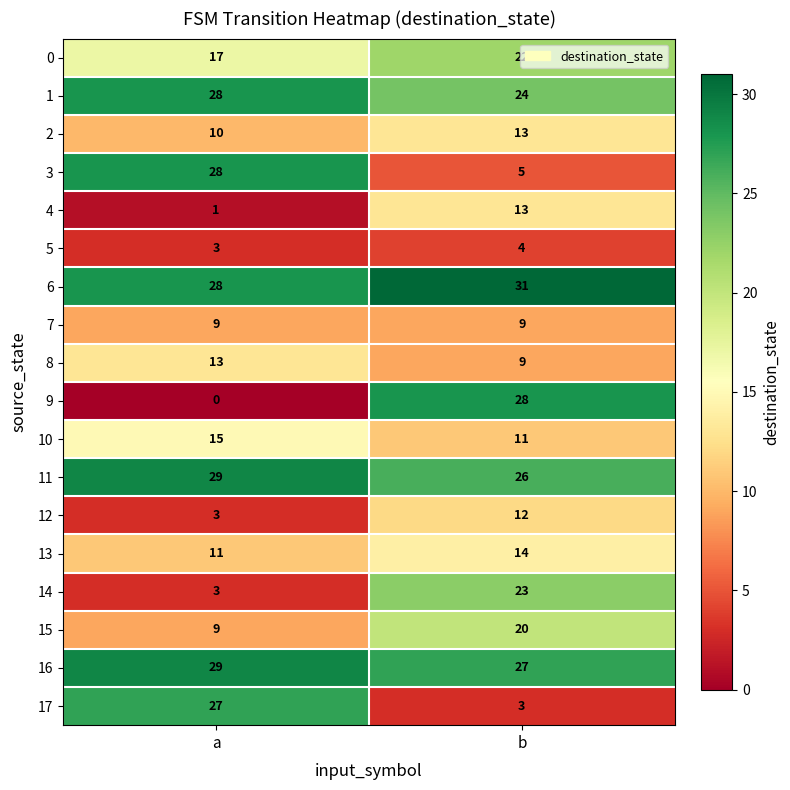

At which category is the sum across all series the highest?

b